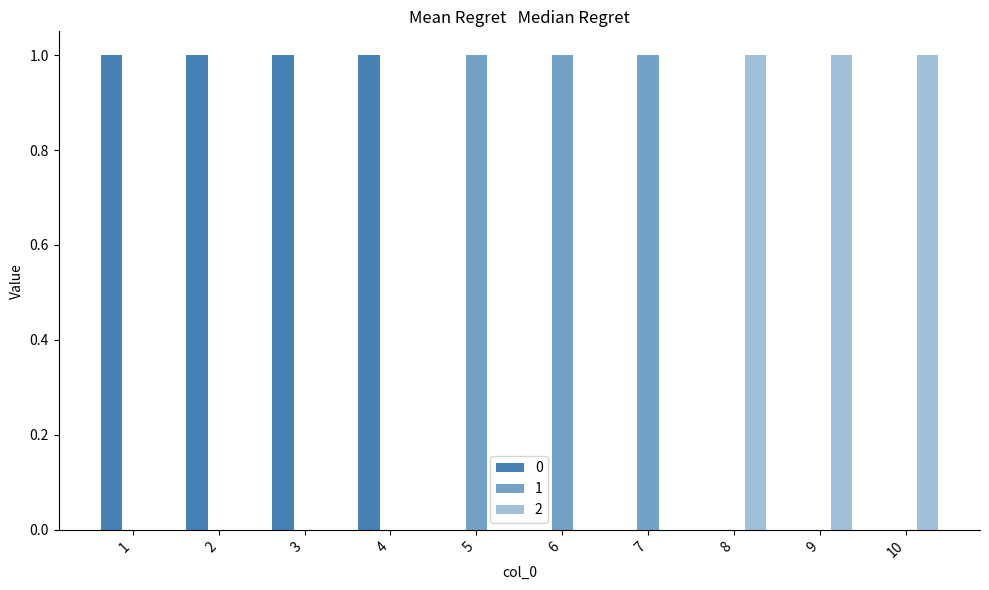

At 5, list the series in order from largest to smallest.

1, 0, 2